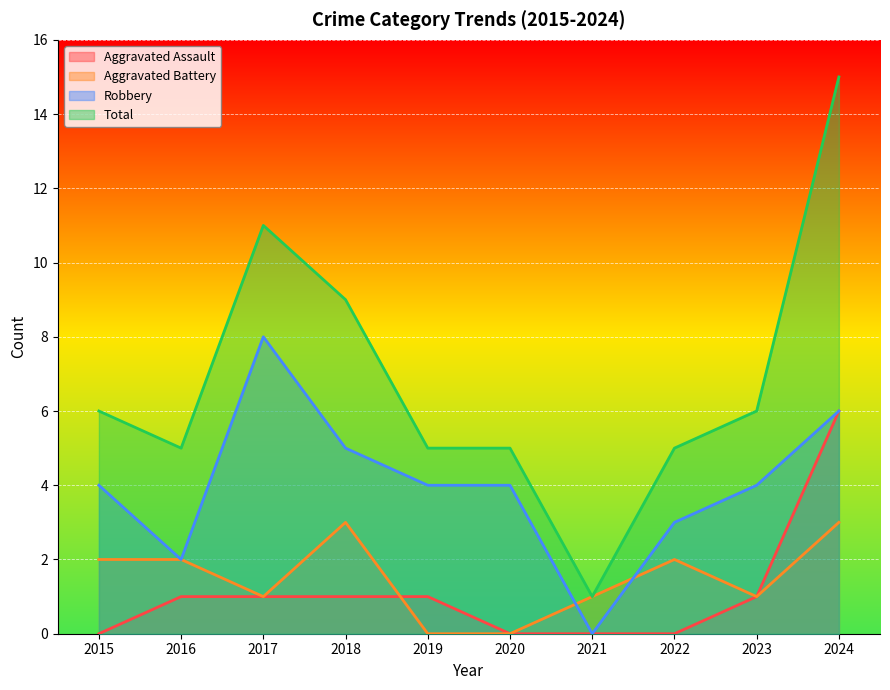

True or false: Aggravated Battery and Total cross at least once.

False